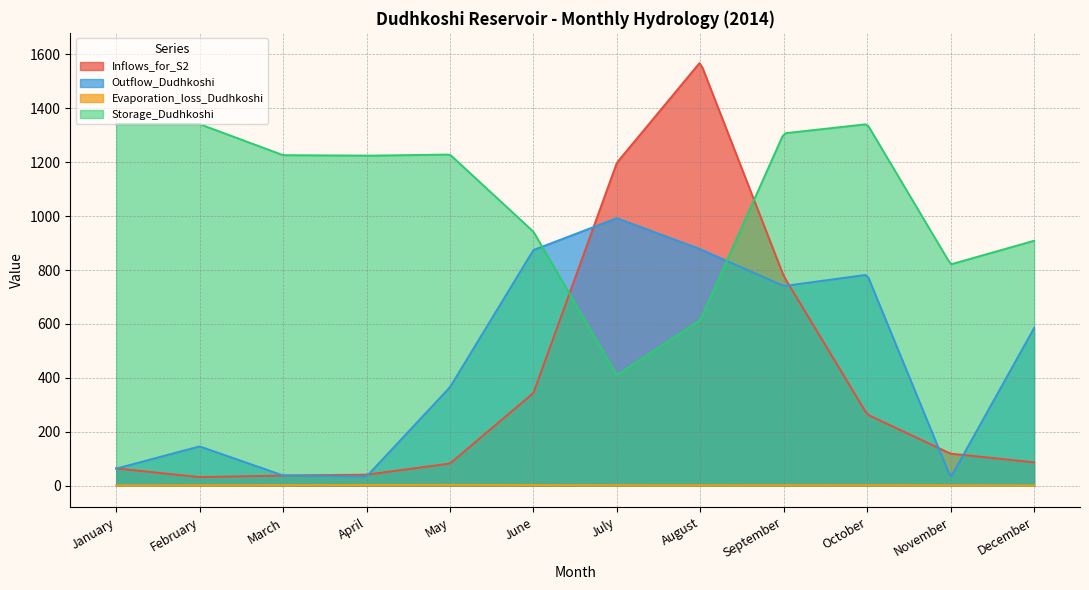

How many lines are shown in the chart?

4